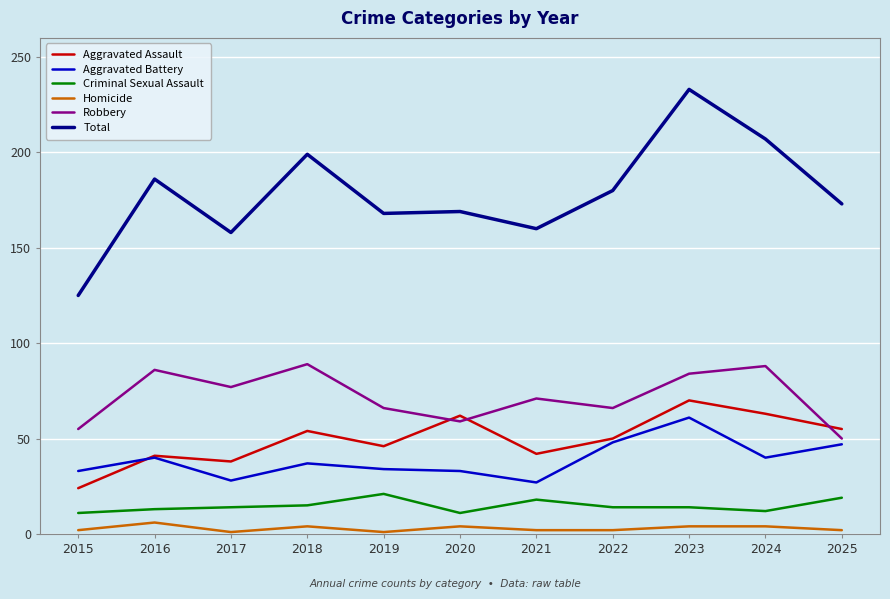

True or false: Robbery has more than 2 interior local peaks.

True